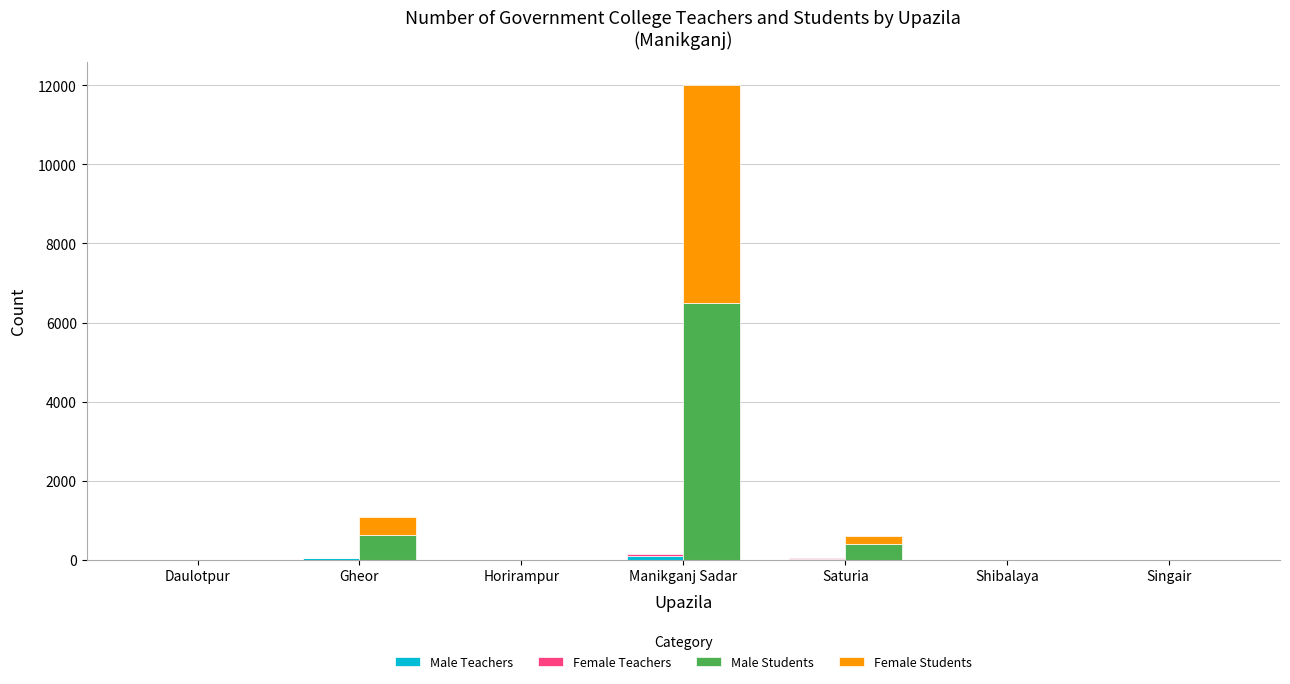

Reading right to left, transcribe all the data shown in this chart.

Male Teachers: Singair=0	Shibalaya=0	Saturia=22	Manikganj Sadar=90	Horirampur=0	Gheor=38	Daulotpur=0
Female Teachers: Singair=0	Shibalaya=0	Saturia=12	Manikganj Sadar=60	Horirampur=0	Gheor=12	Daulotpur=0
Male Students: Singair=0	Shibalaya=0	Saturia=393	Manikganj Sadar=6500	Horirampur=0	Gheor=627	Daulotpur=0
Female Students: Singair=0	Shibalaya=0	Saturia=201	Manikganj Sadar=5500	Horirampur=0	Gheor=458	Daulotpur=0